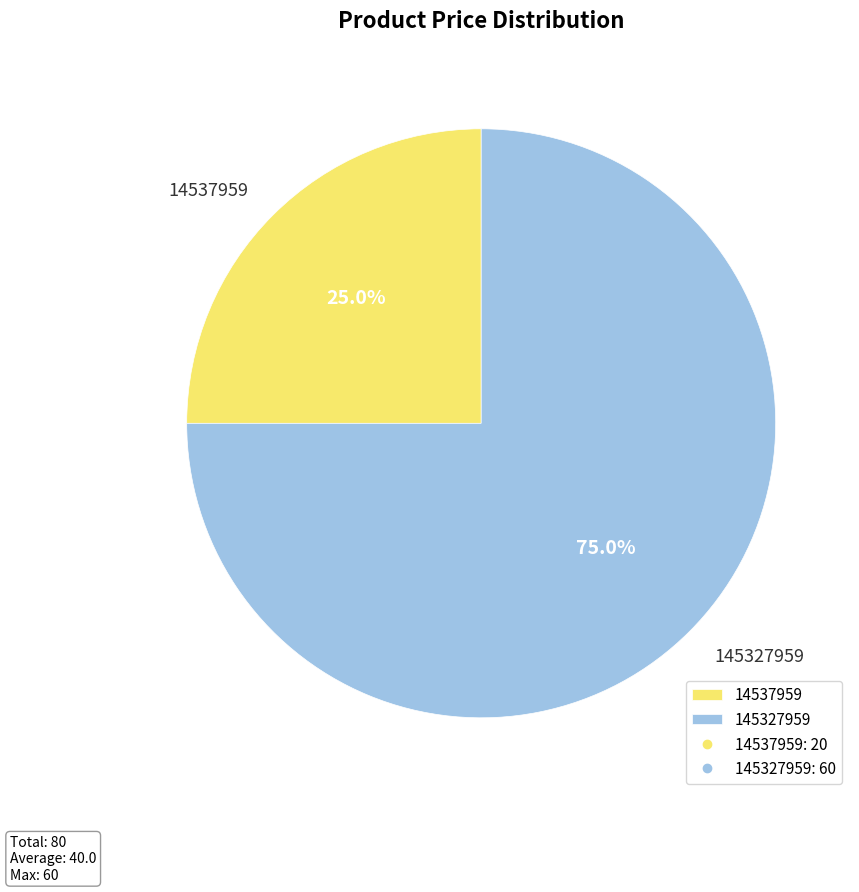

How many slices are in this pie chart?

2